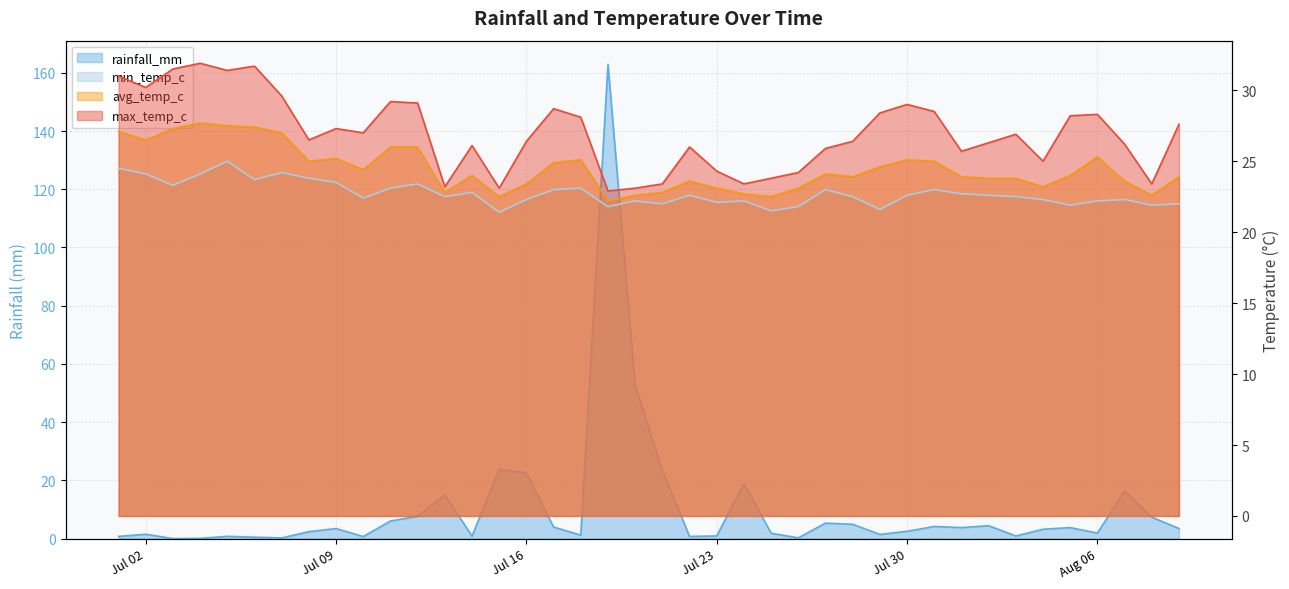

At which label does max_temp_c first exceed 26?

2024-07-01